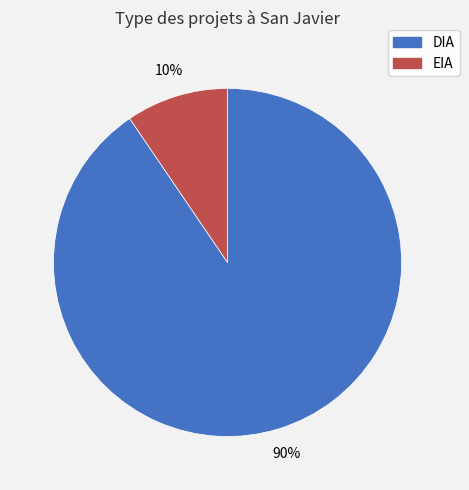

To the nearest percent, what is the average slice percentage?

50%